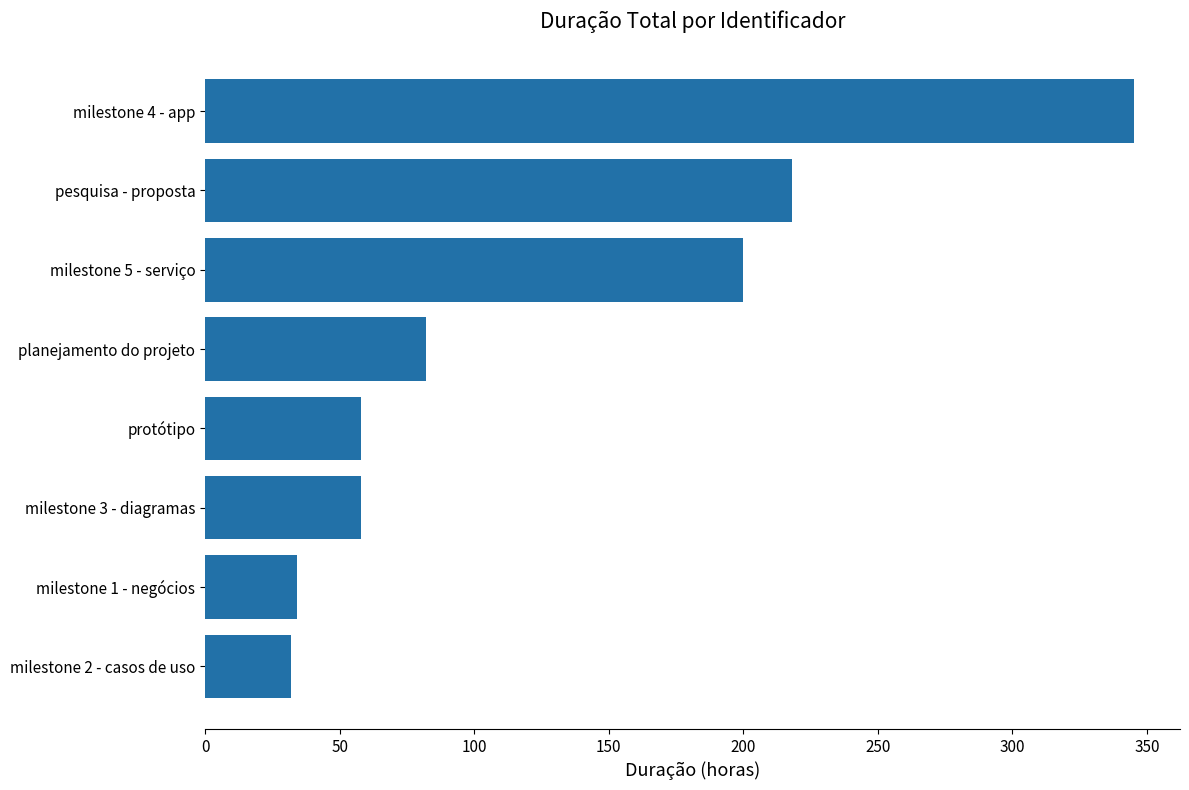

What is the change in value from milestone 1 - negócios to milestone 3 - diagramas?

+24